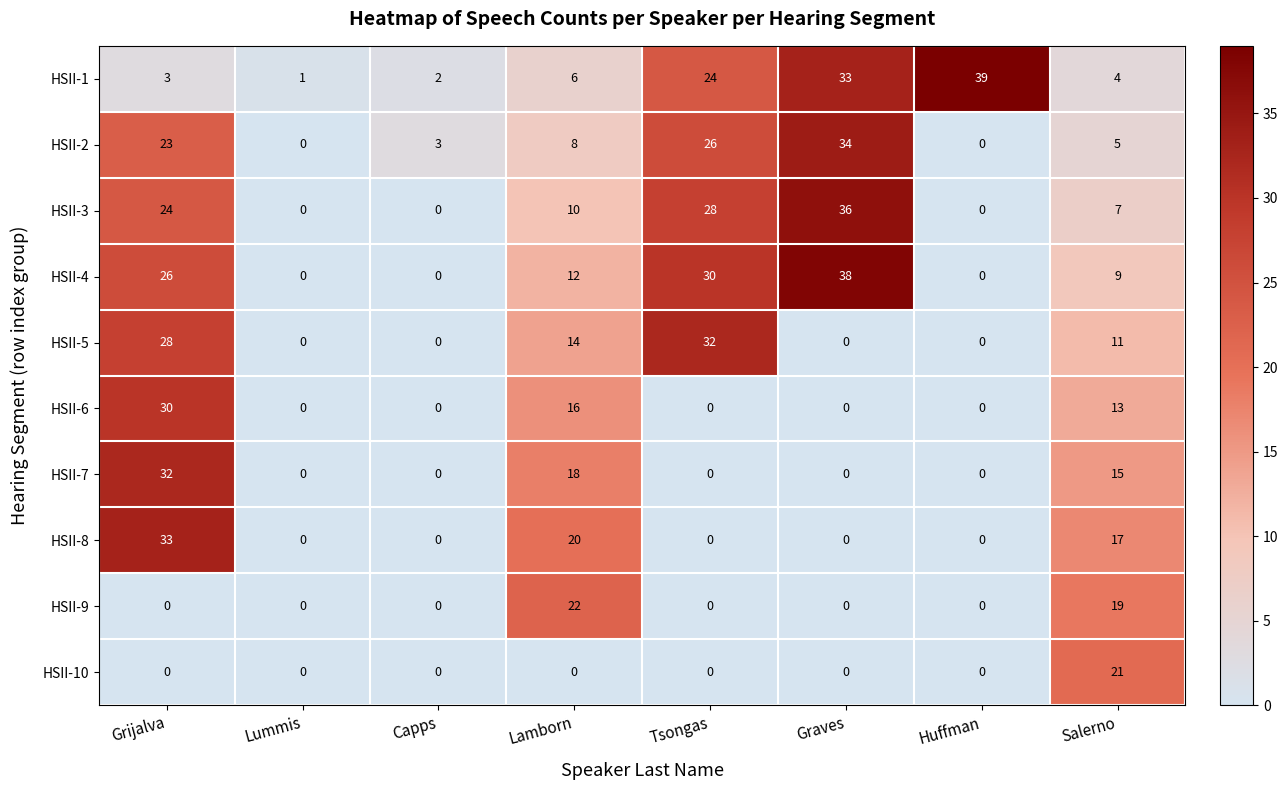

What is the greatest value displayed?

39